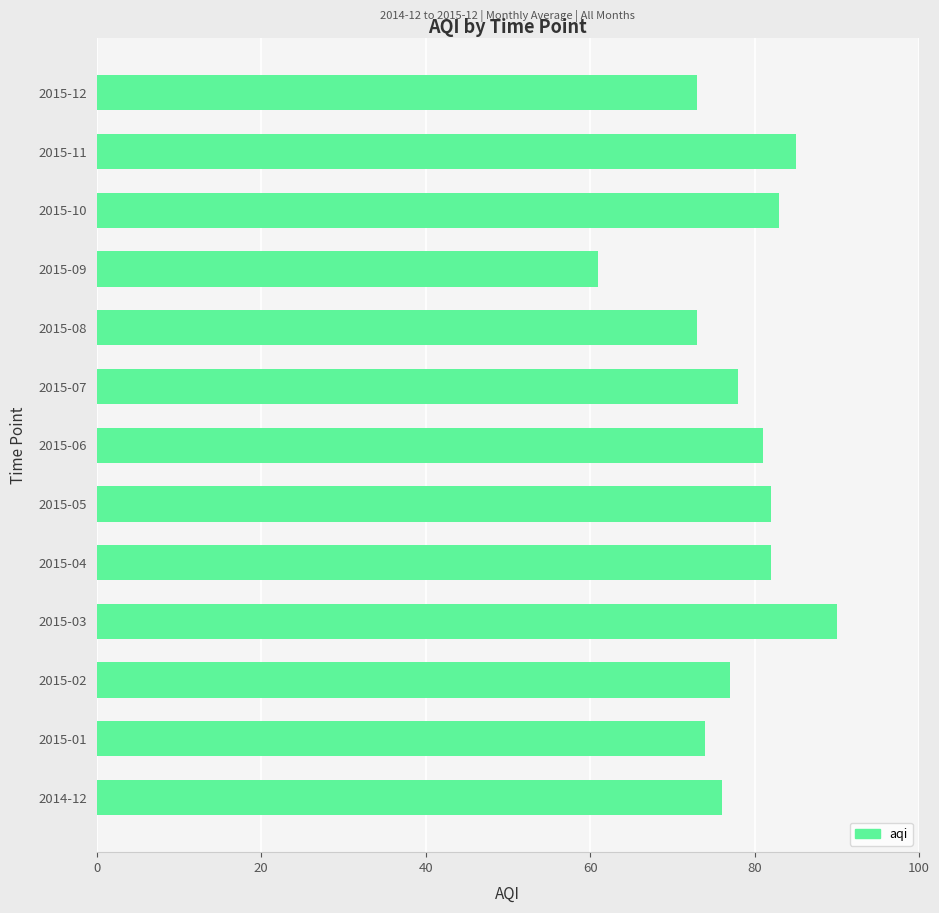

Reading bottom to top, list all the values displayed in this chart.

76	74	77	90	82	82	81	78	73	61	83	85	73